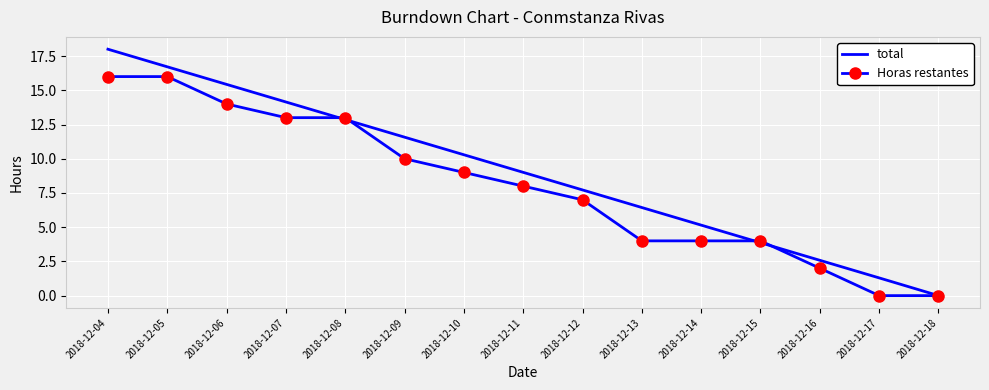

Which series has the largest range (max minus min)?

total